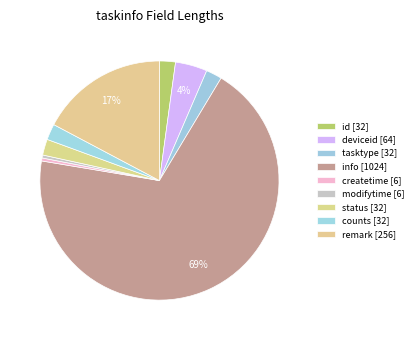

Which slice is the smallest?

createtime